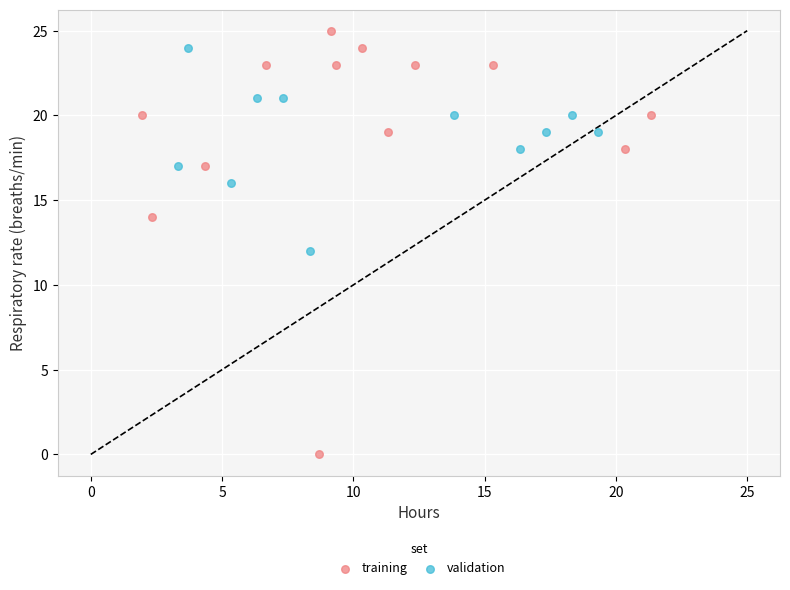

Which series has the widest spread of Y values?

training